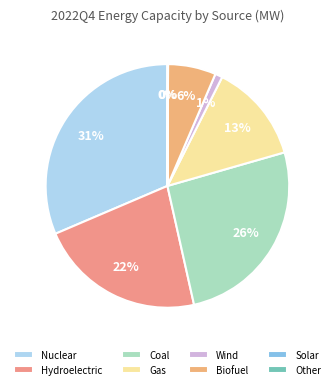

Which category has the biggest portion of the pie?

Nuclear